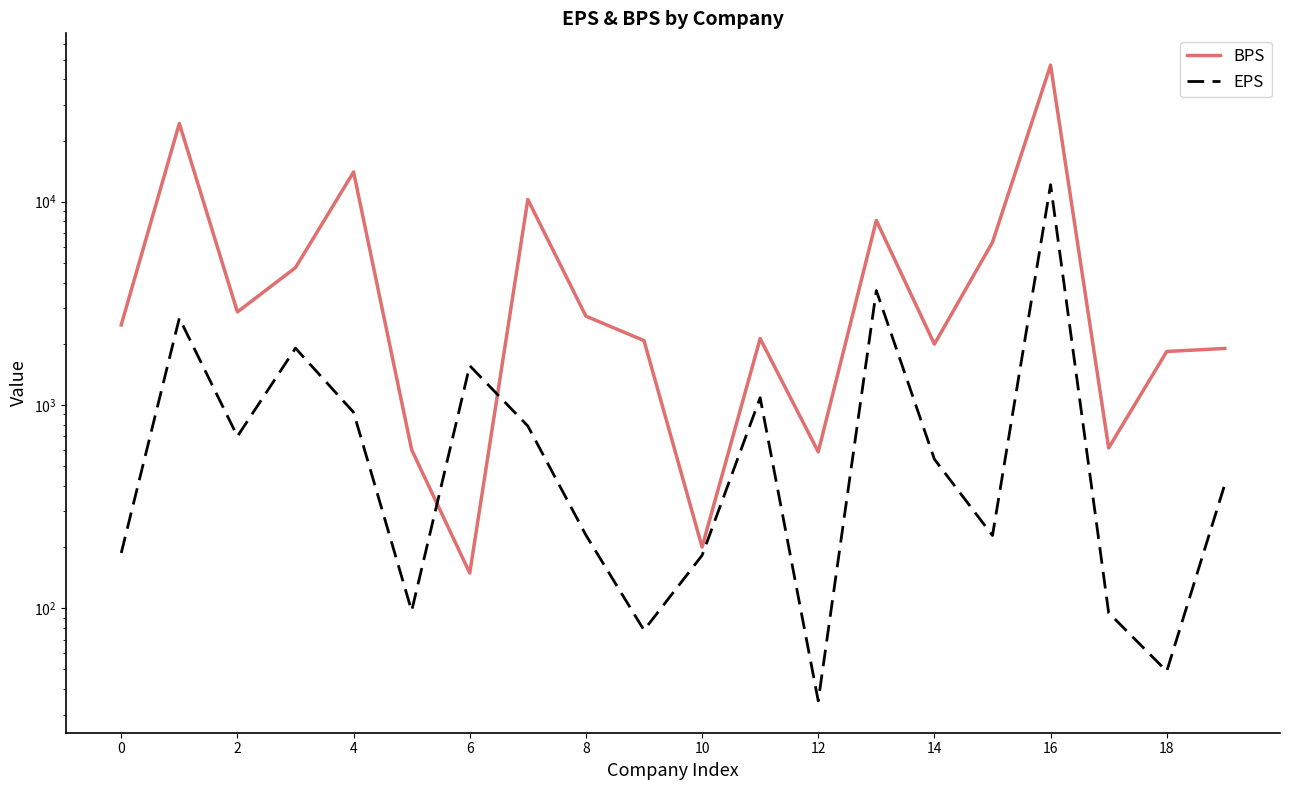

What is the value of the BPS point at the 16th from the left?

6317